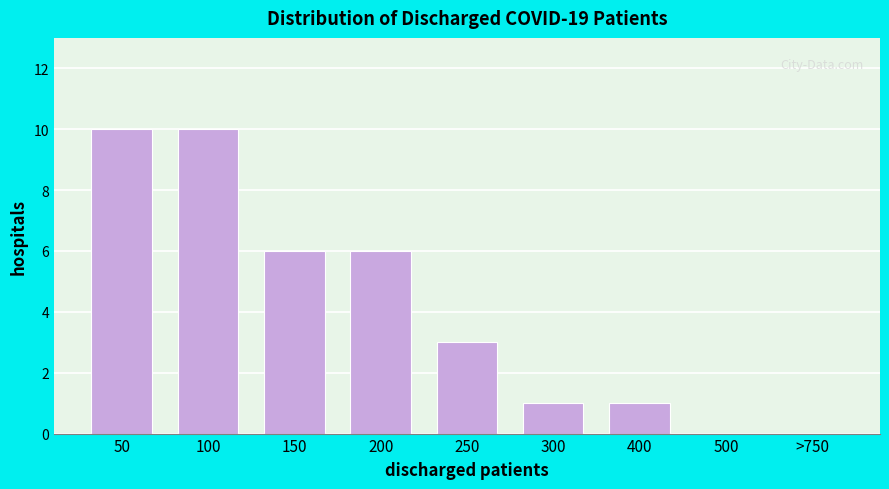

Reading left to right, transcribe all the data shown in this chart.

50=10	100=10	150=6	200=6	250=3	300=1	400=1	500=0	>750=0